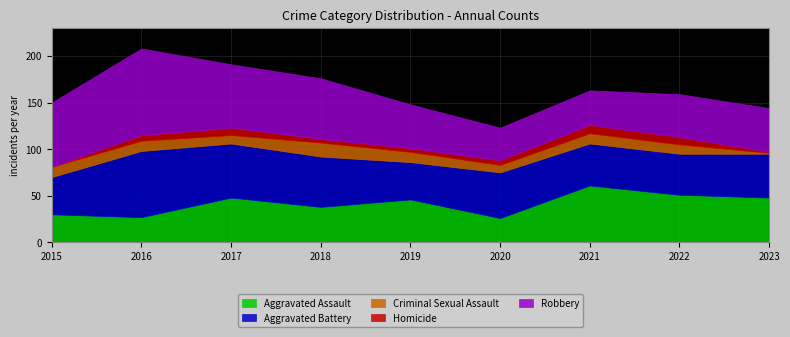

Between 2015 and 2023, which series saw the biggest shift?

Robbery